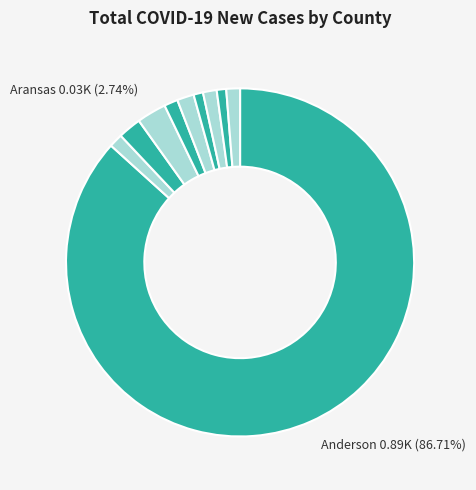

How many segments does this pie chart have?

10